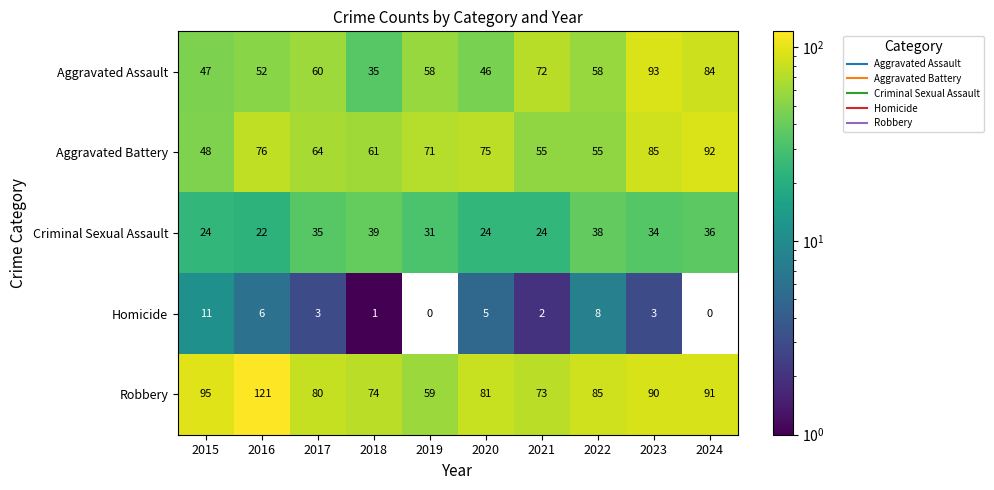

What is the average value of the Robbery series?

85